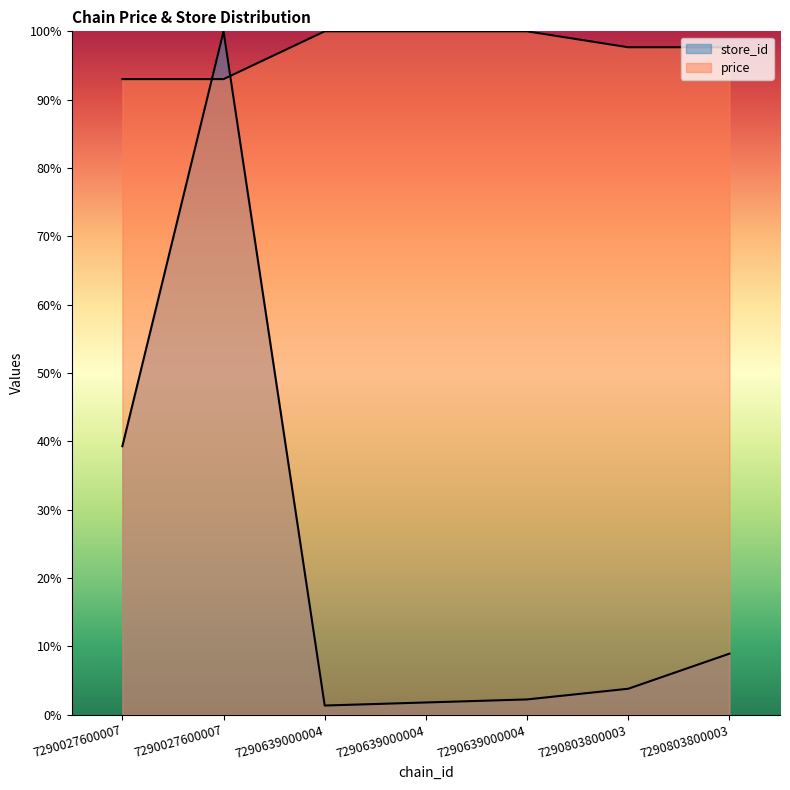

List the labels in order of store_id value, largest first.

7290027600007, 7290027600007, 7290803800003, 7290803800003, 7290639000004, 7290639000004, 7290639000004